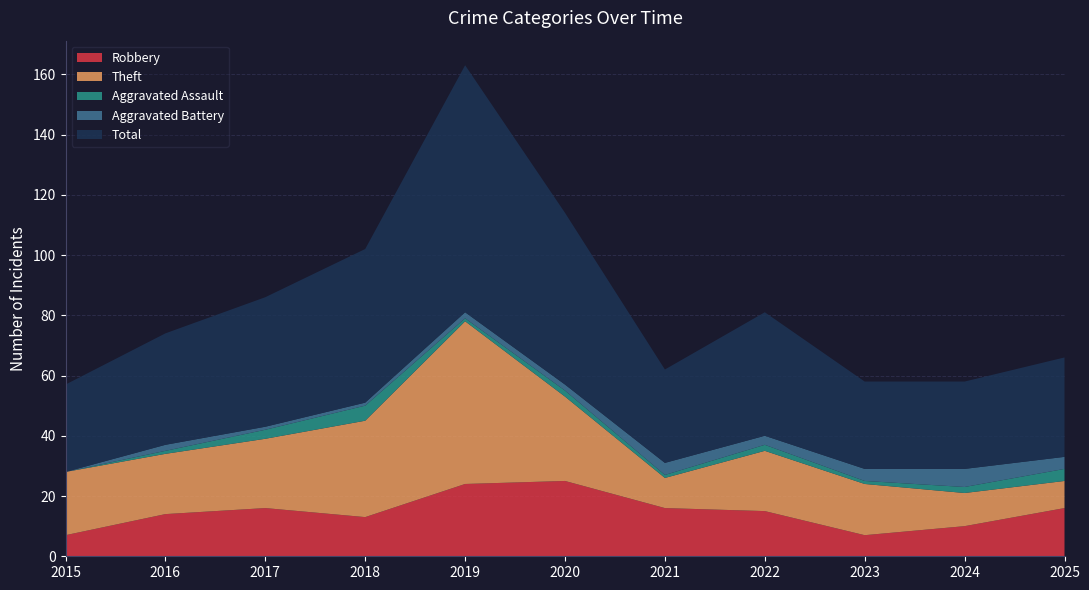

Reading right to left, what are all the values shown in this chart?

Robbery: 16	10	7	15	16	25	24	13	16	14	7
Theft: 9	11	17	20	10	28	54	32	23	20	21
Aggravated Assault: 4	2	1	2	1	2	1	5	3	1	0
Aggravated Battery: 4	6	4	3	4	2	2	1	1	2	0
Total: 33	29	29	41	31	57	82	51	43	37	29